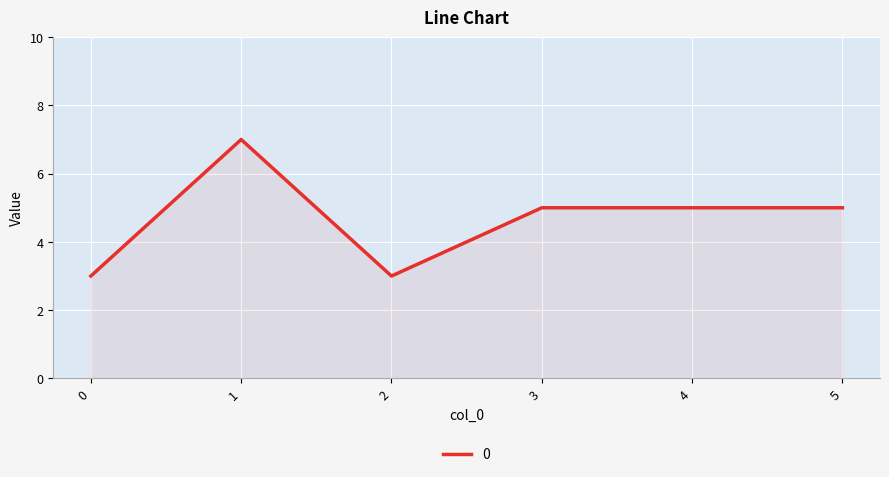

Is it true that the value at 3 is 8?

False